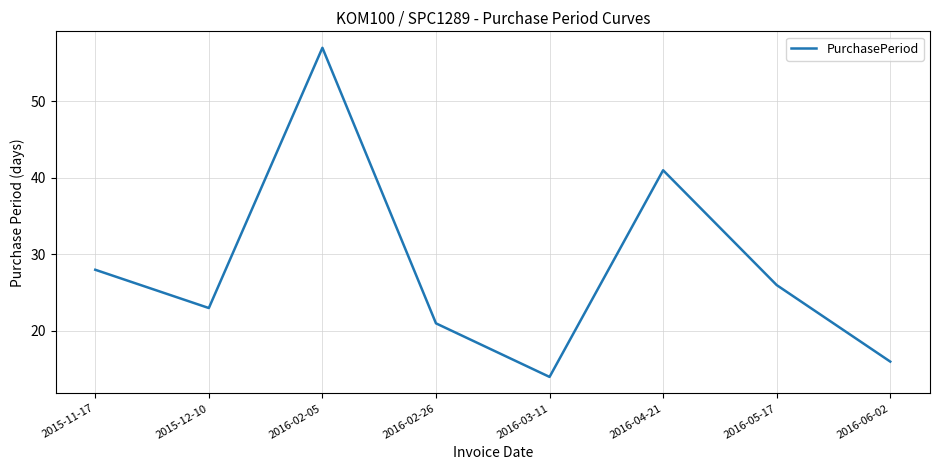

True or false: the data has more than 1 interior local peaks.

True